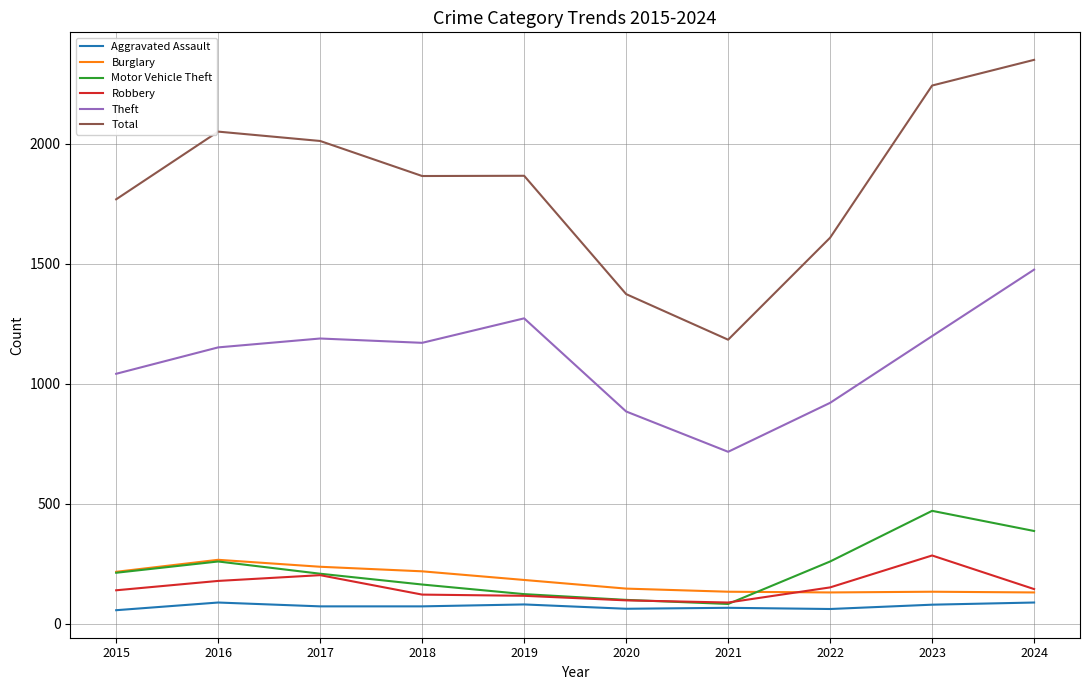

What is the minimum value shown in the chart?

56